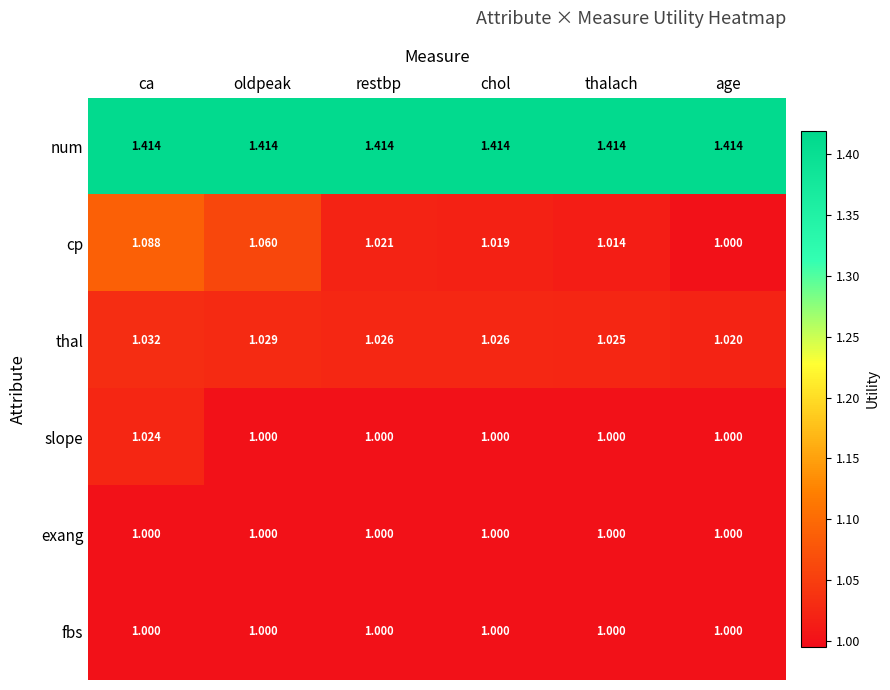

Which series has the widest spread of values?

cp